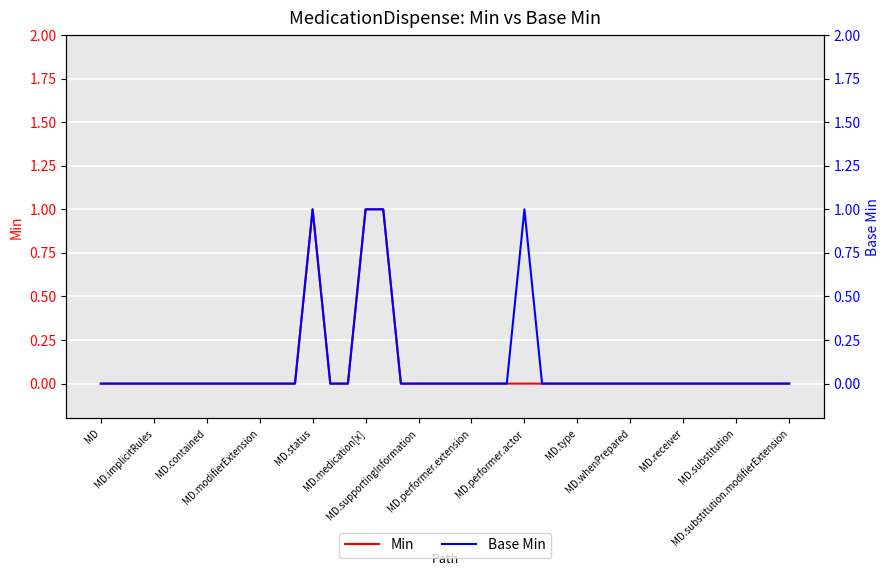

Between 24 and 35, which series saw the biggest shift?

Base Min